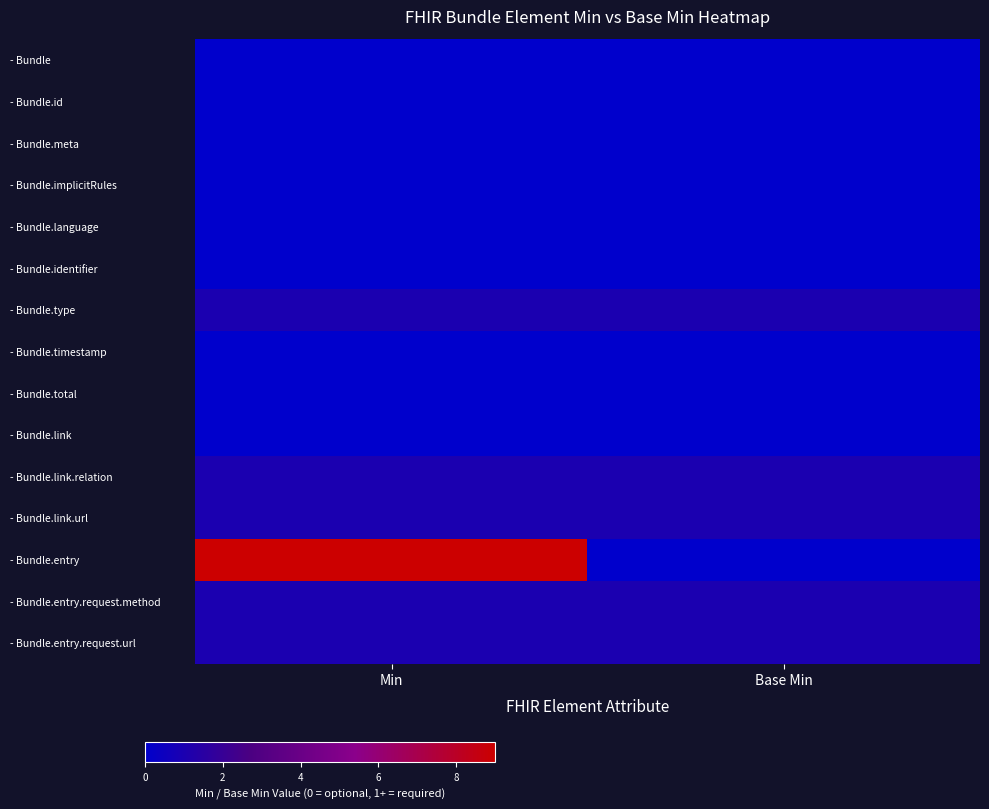

Which series changed the most between Min and Base Min?

- Bundle.entry